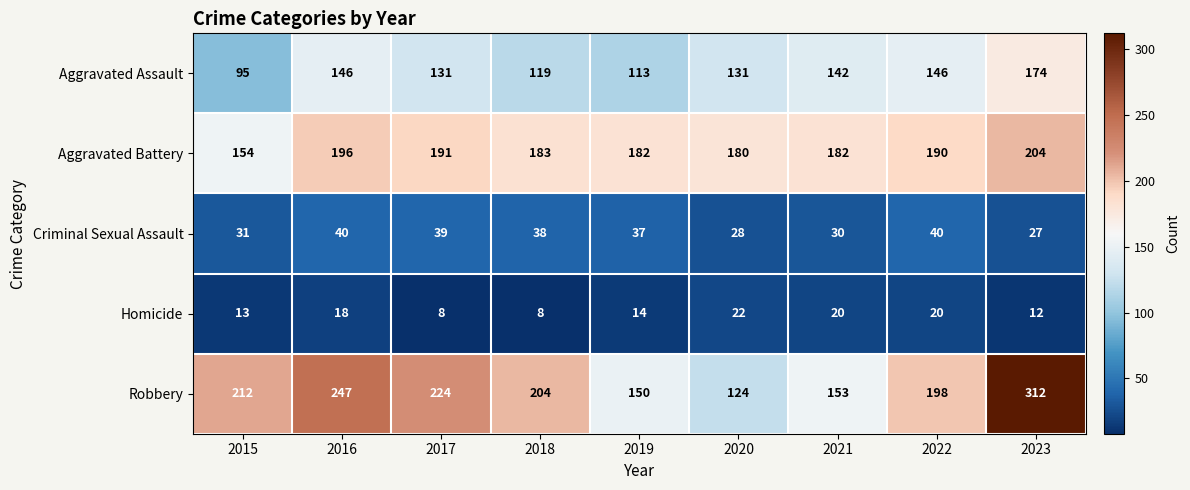

Which series changed the most between 2015 and 2022?

Aggravated Assault